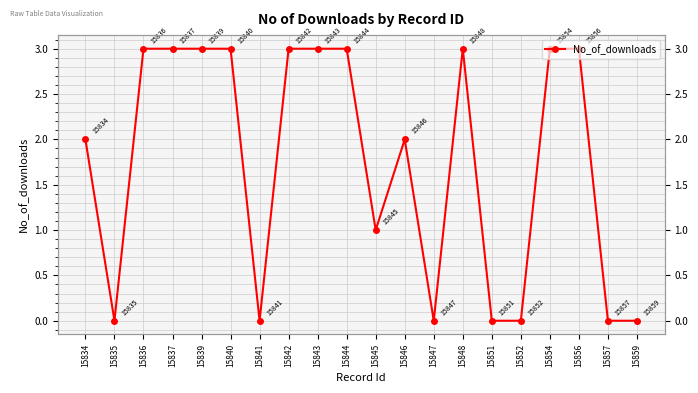

Which label corresponds to the largest value in the chart?

15836